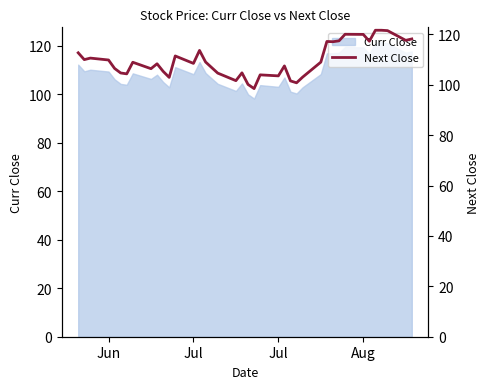

At which category does the data reach its first local peak?

Jul